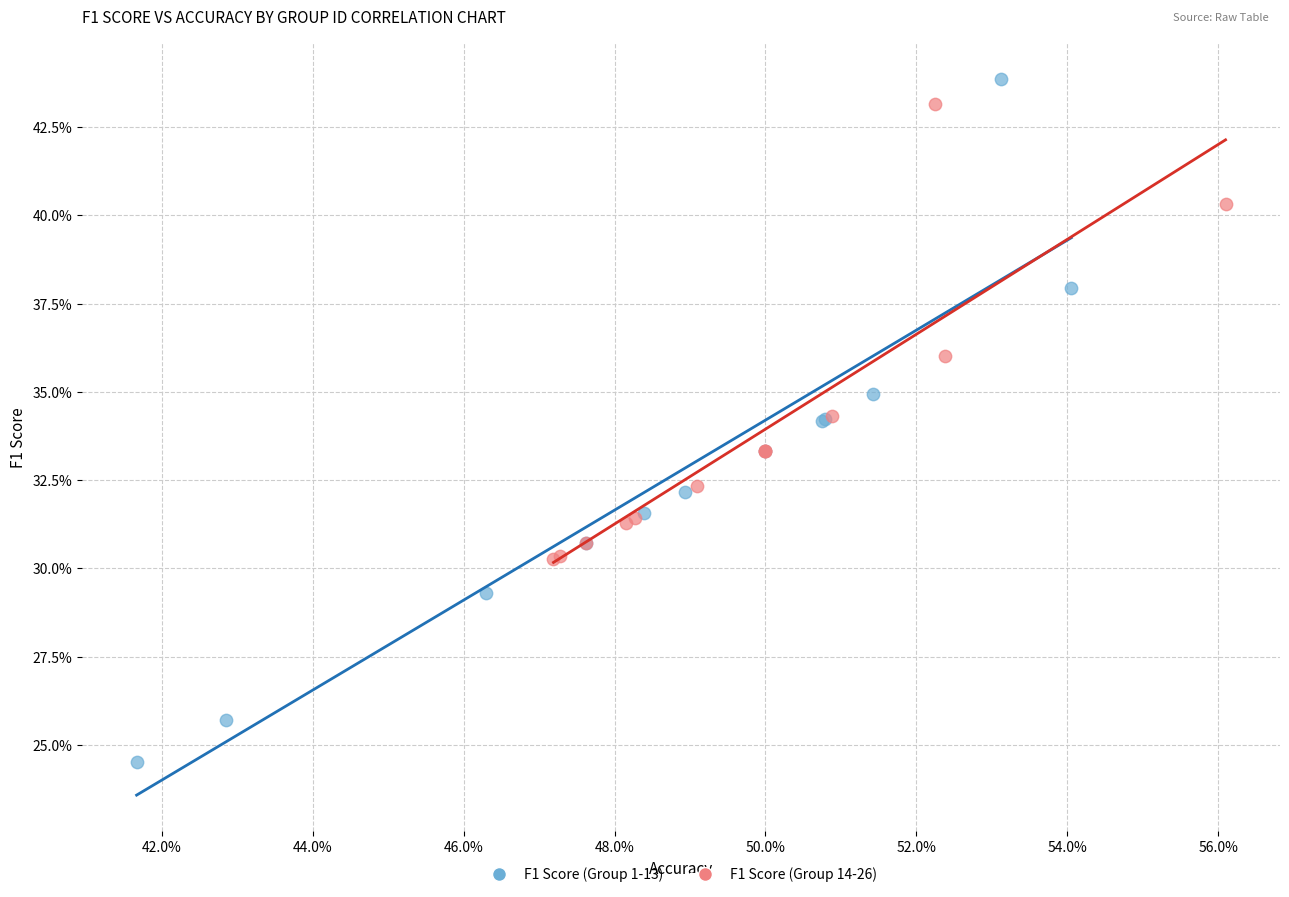

Which series has the widest spread of Y values?

F1 Score (Group 1-13)